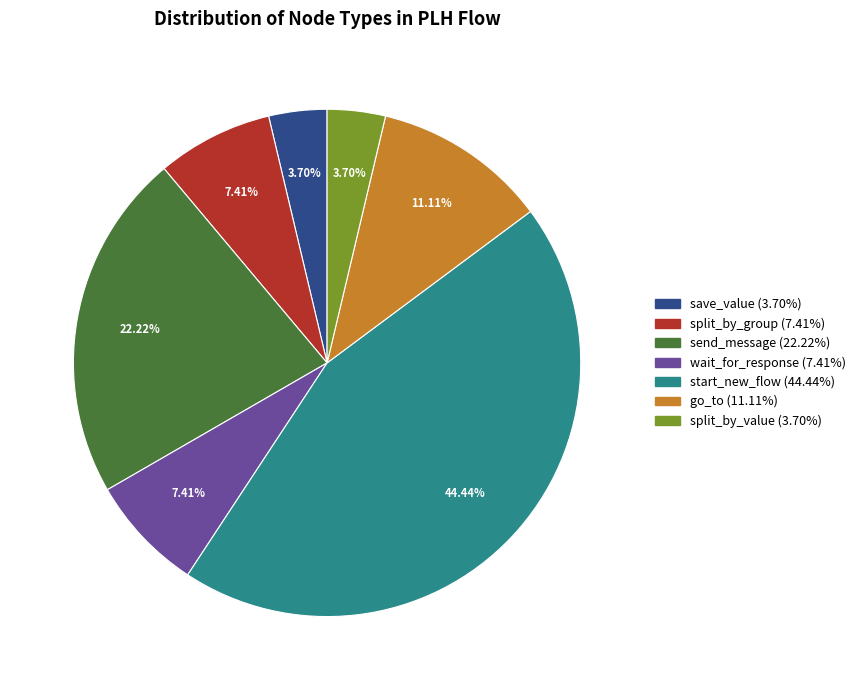

What is the ratio of the value at send_message to the value at wait_for_response?

3.0